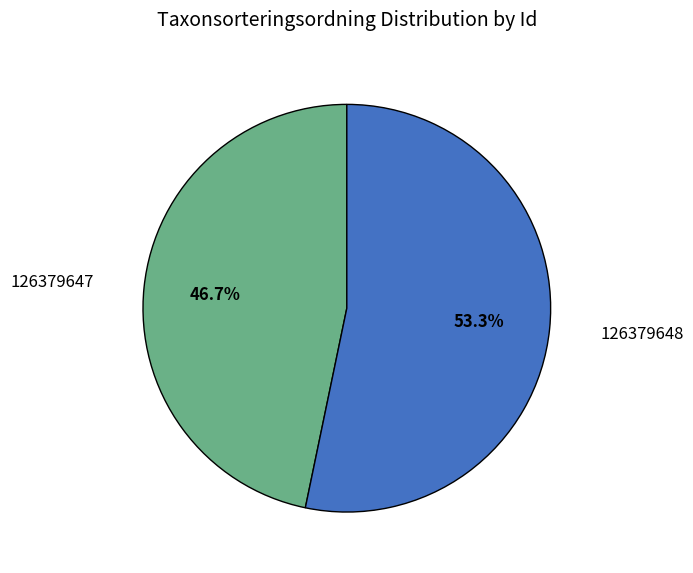

How many segments does this pie chart have?

2